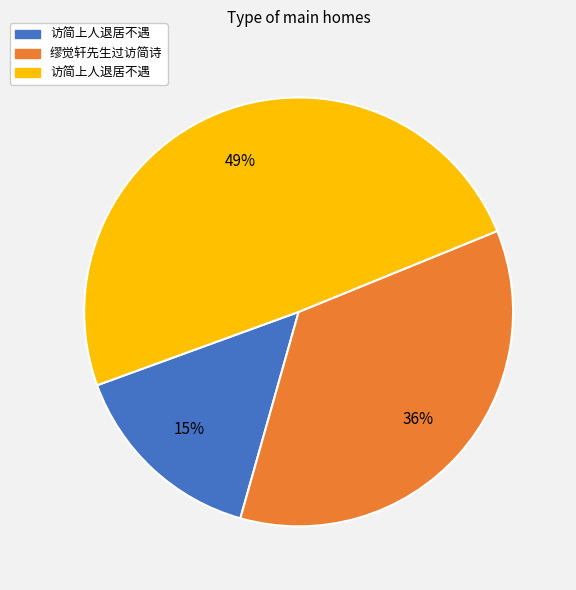

To the nearest percent, what is the difference between the largest and smallest slice percentages?

34%